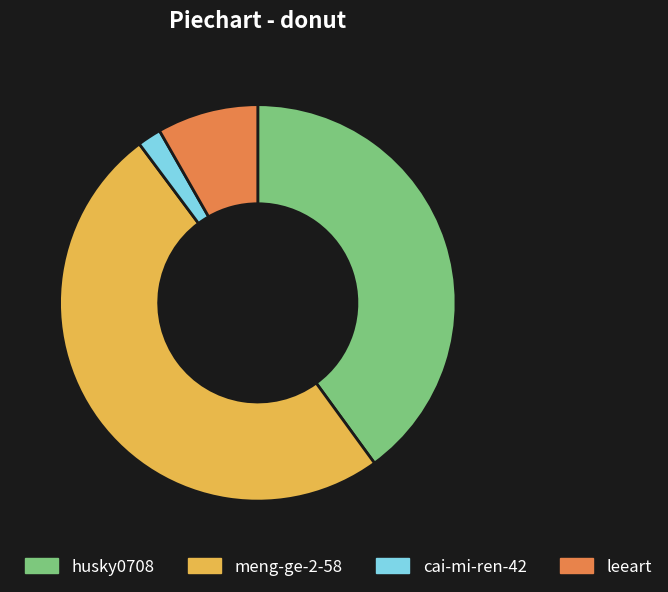

Which category has the biggest portion of the pie?

meng-ge-2-58